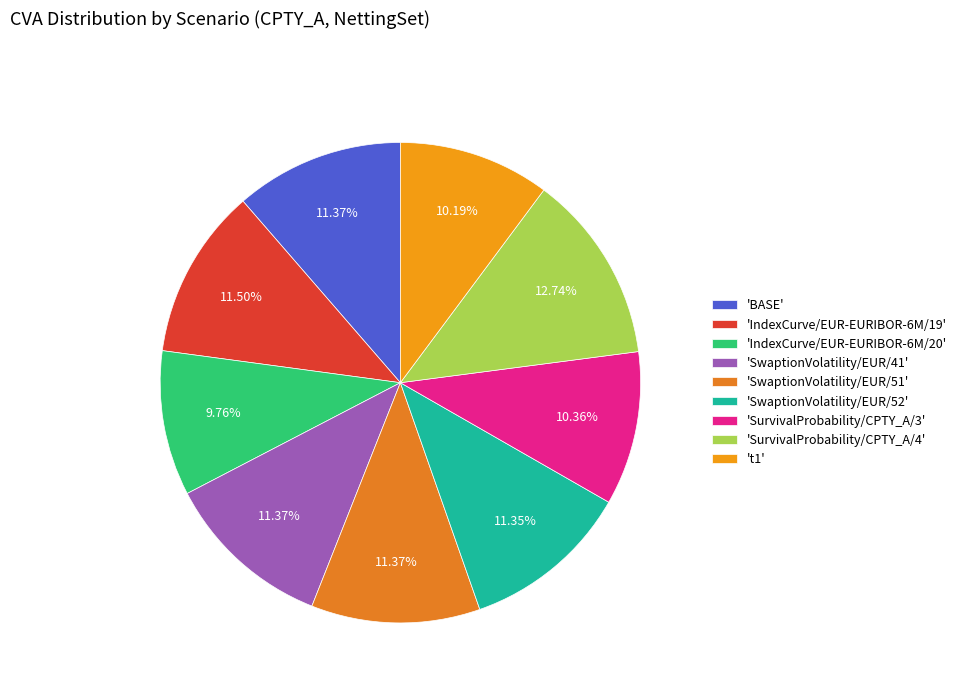

How many slices are in this pie chart?

9